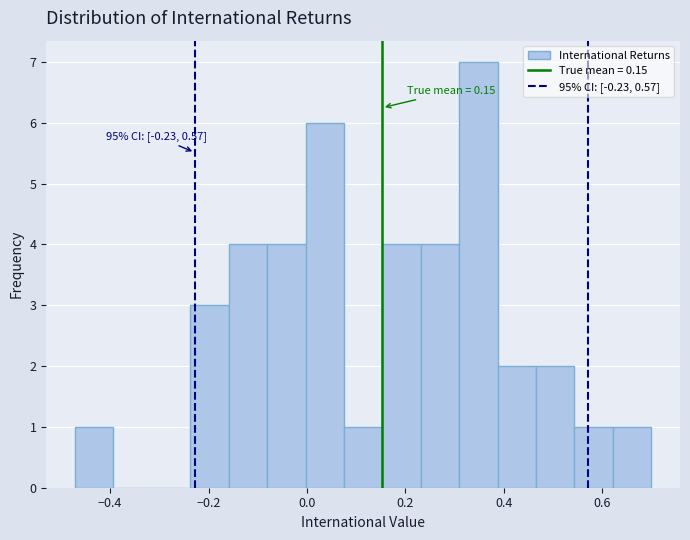

Read against the x-axis, roughly where is the centre of the tallest bar?

0.34